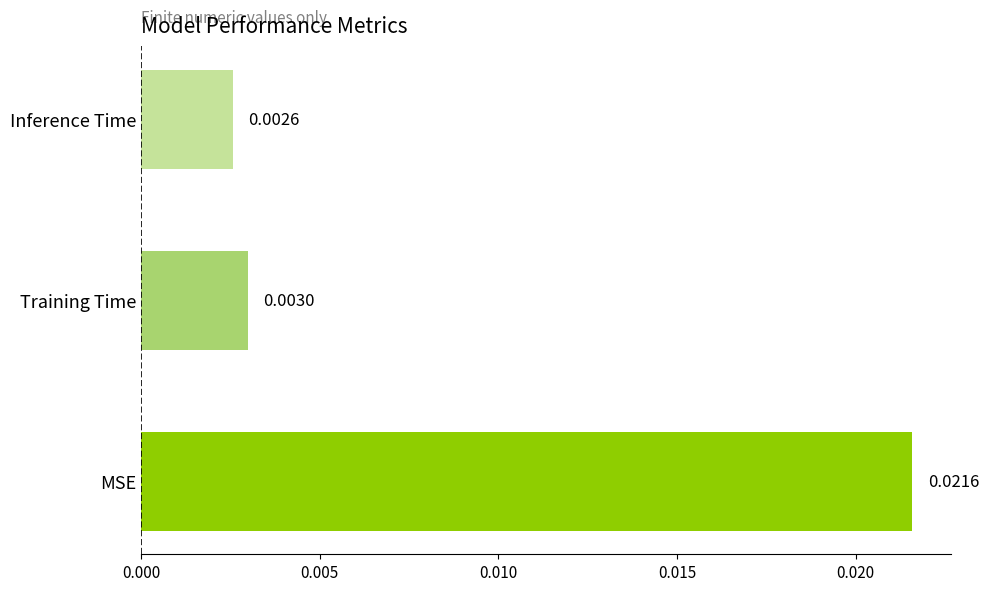

At which label is the value closest to 0?

Inference Time